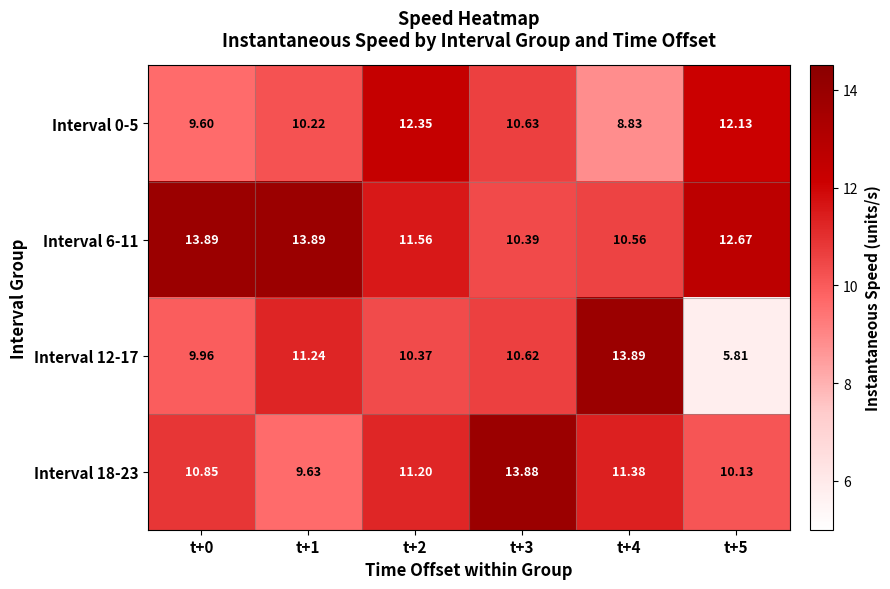

At which category is the sum across all series the highest?

t+3